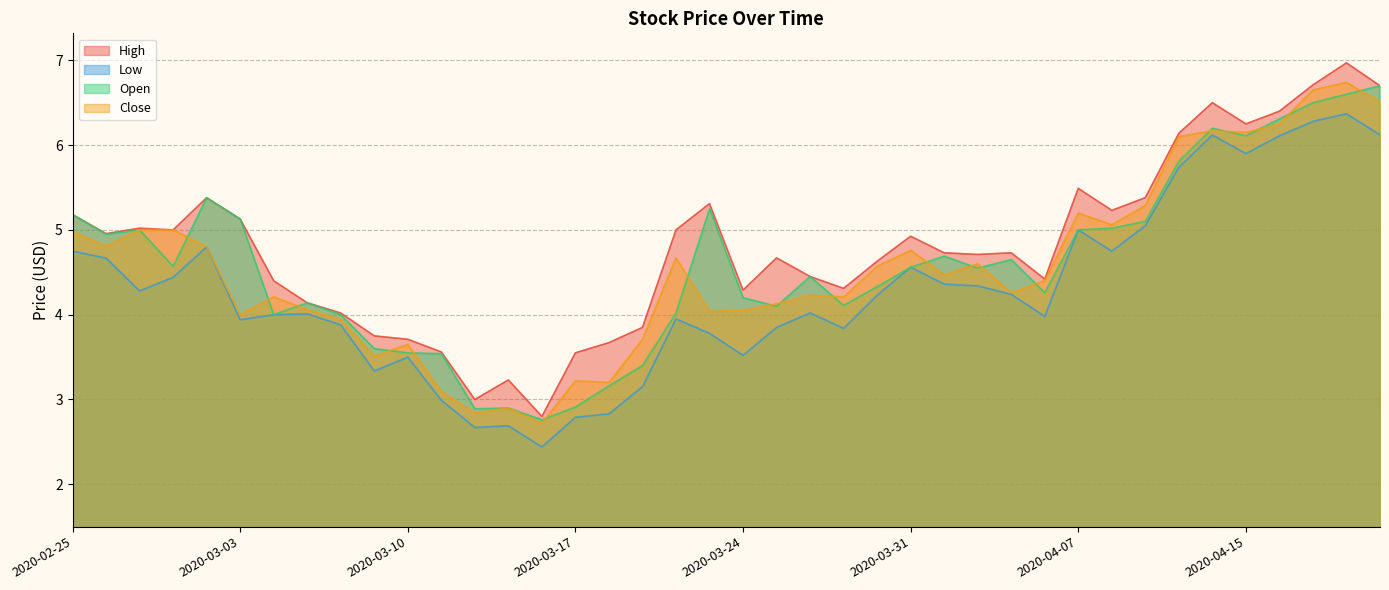

What position from the left is 2020-04-09?

33